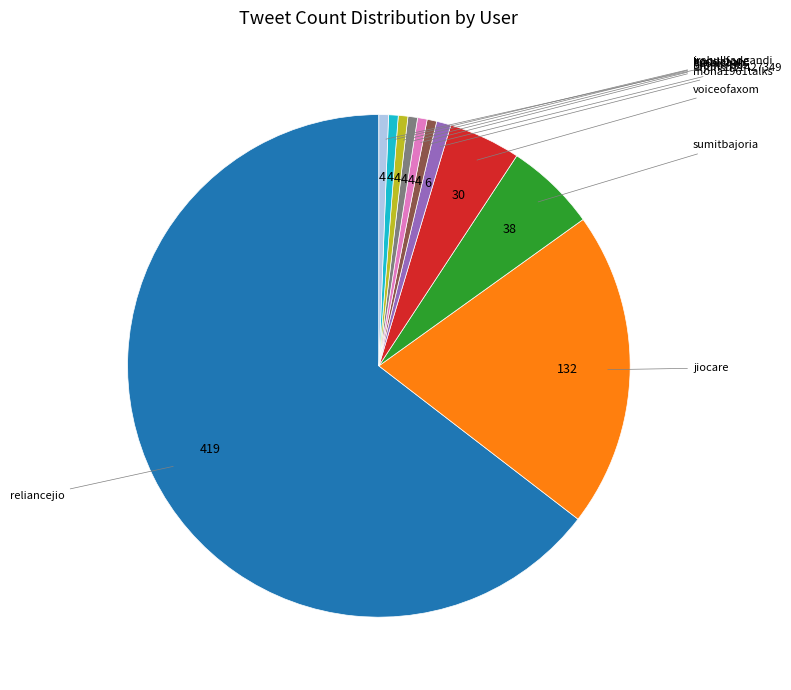

Is there a majority slice in this chart?

Yes